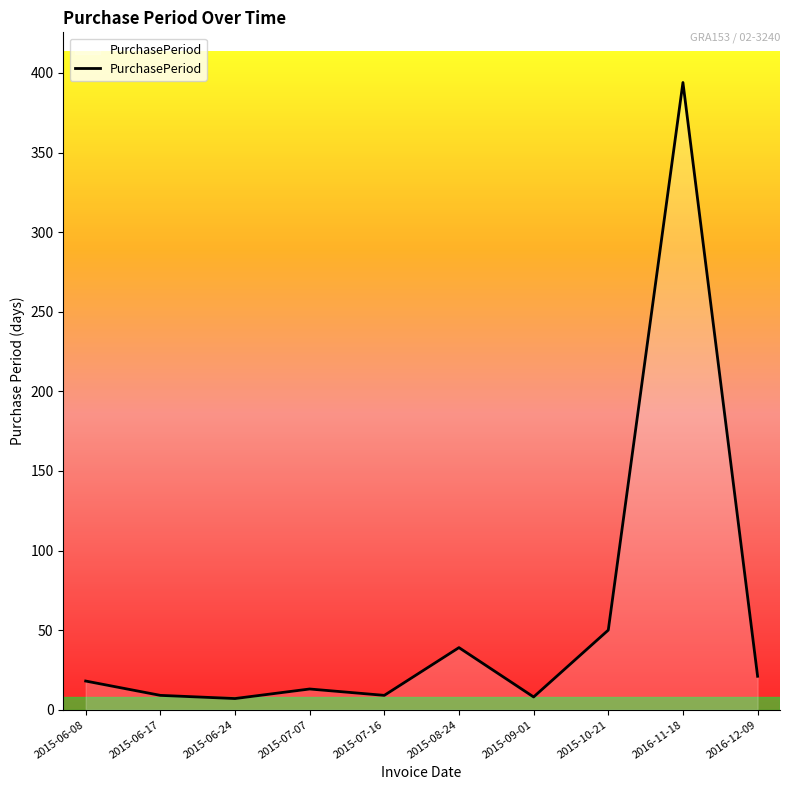

At which label is the value closest to 200?

2015-10-21